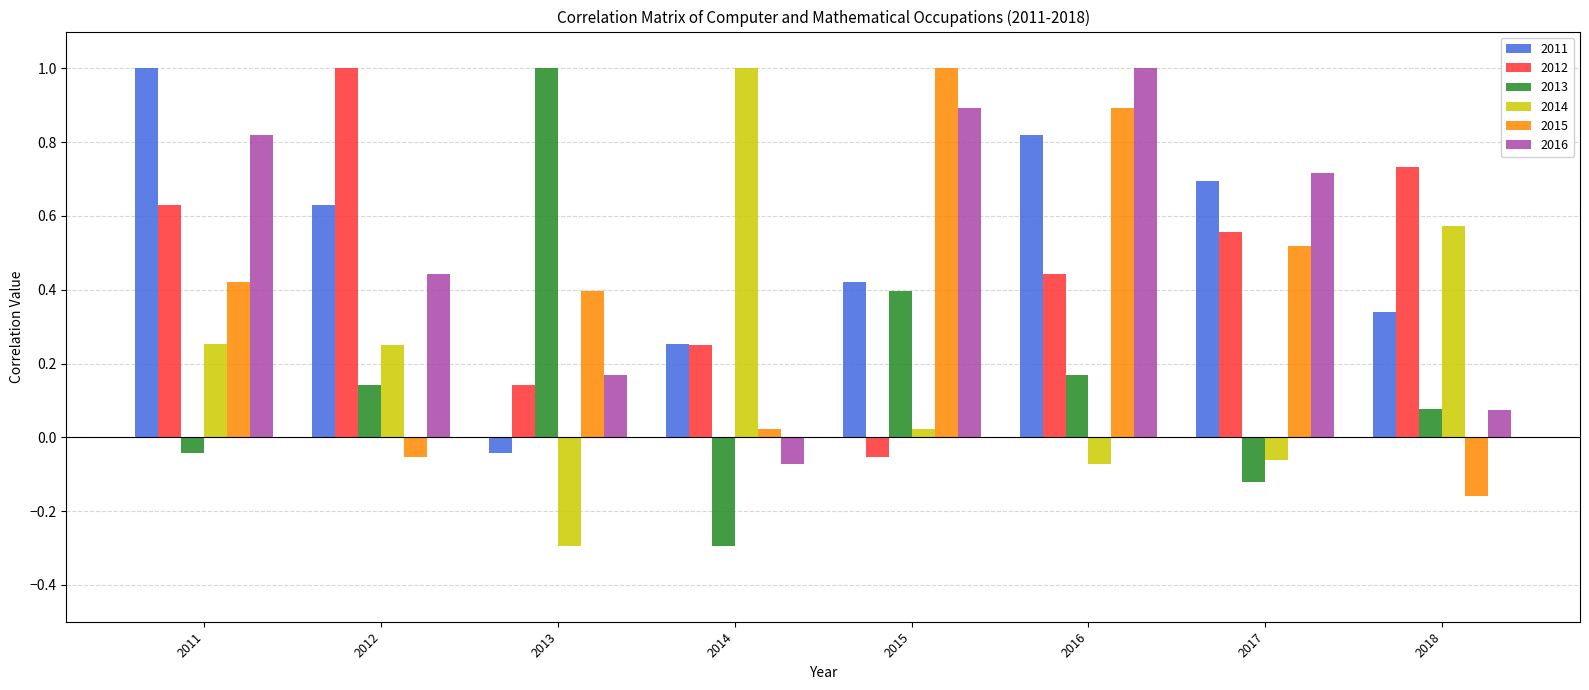

What is the difference between the maximum and minimum values in the 2013 series?

1.3